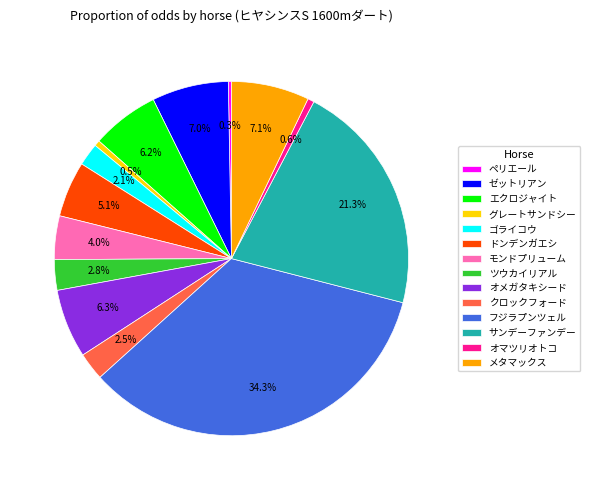

To the nearest percent, what is the combined percentage of ドンデンガエシ and ゼットリアン?

12%